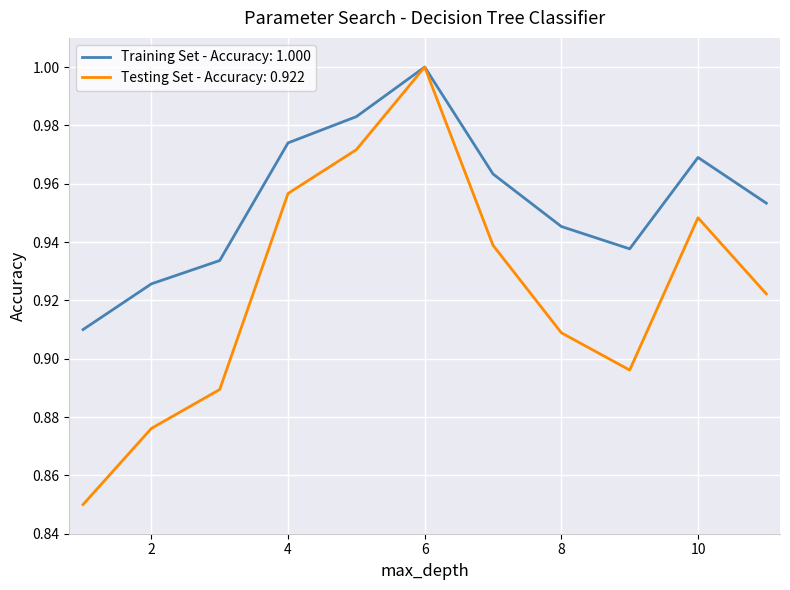

List the series in order of their overall mean, highest first.

Training Set - Accuracy: 1.000, Testing Set - Accuracy: 0.922